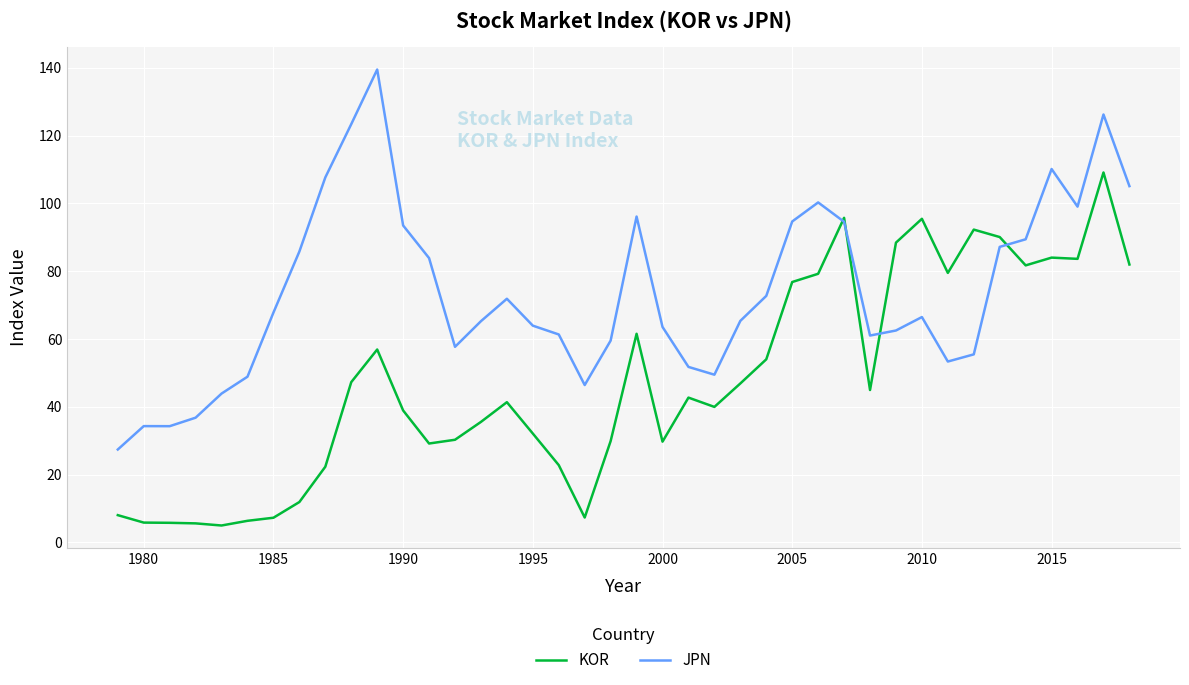

Rank the series by their maximum value, from highest to lowest.

JPN, KOR